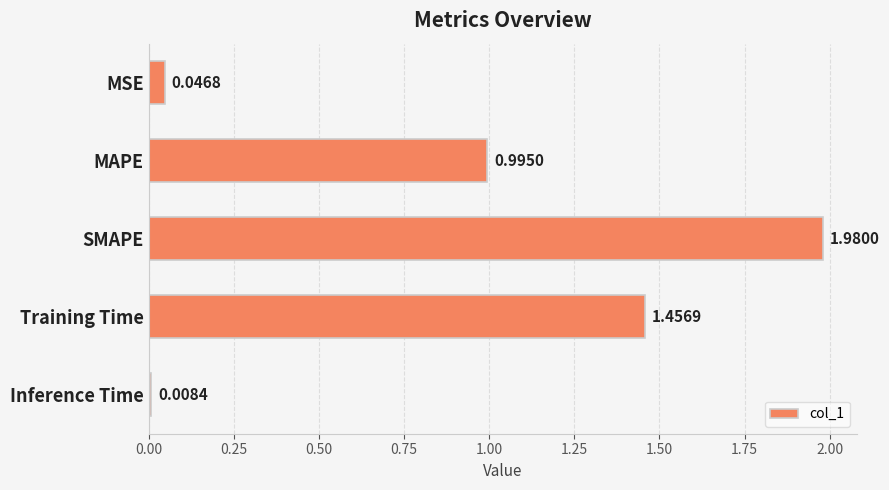

What is the average value?

0.9